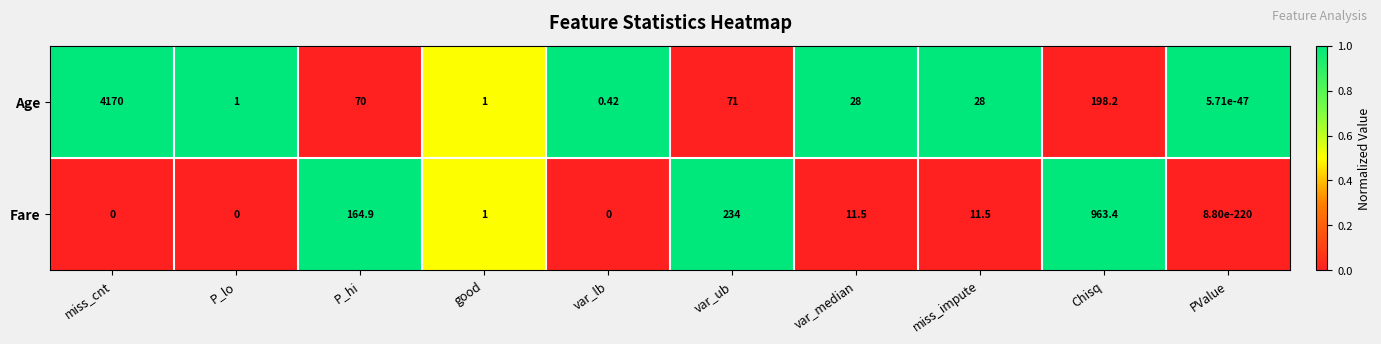

At which category is the sum across all series the highest?

miss_cnt